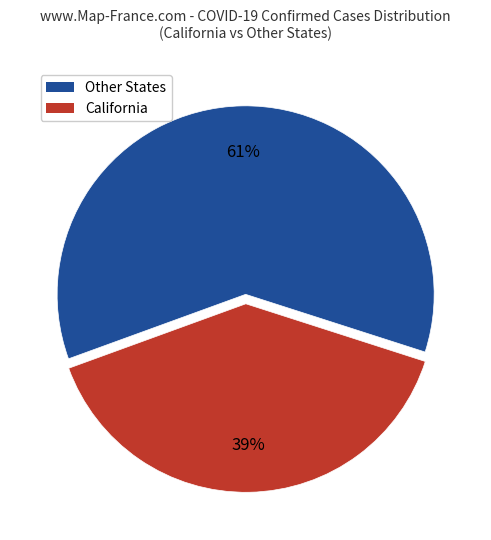

To the nearest percent, what is the average slice percentage?

50%